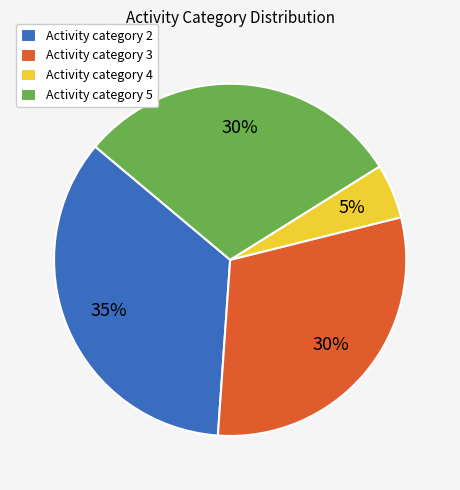

What is the ratio of the value at Activity category 2 to the value at Activity category 5?

1.2